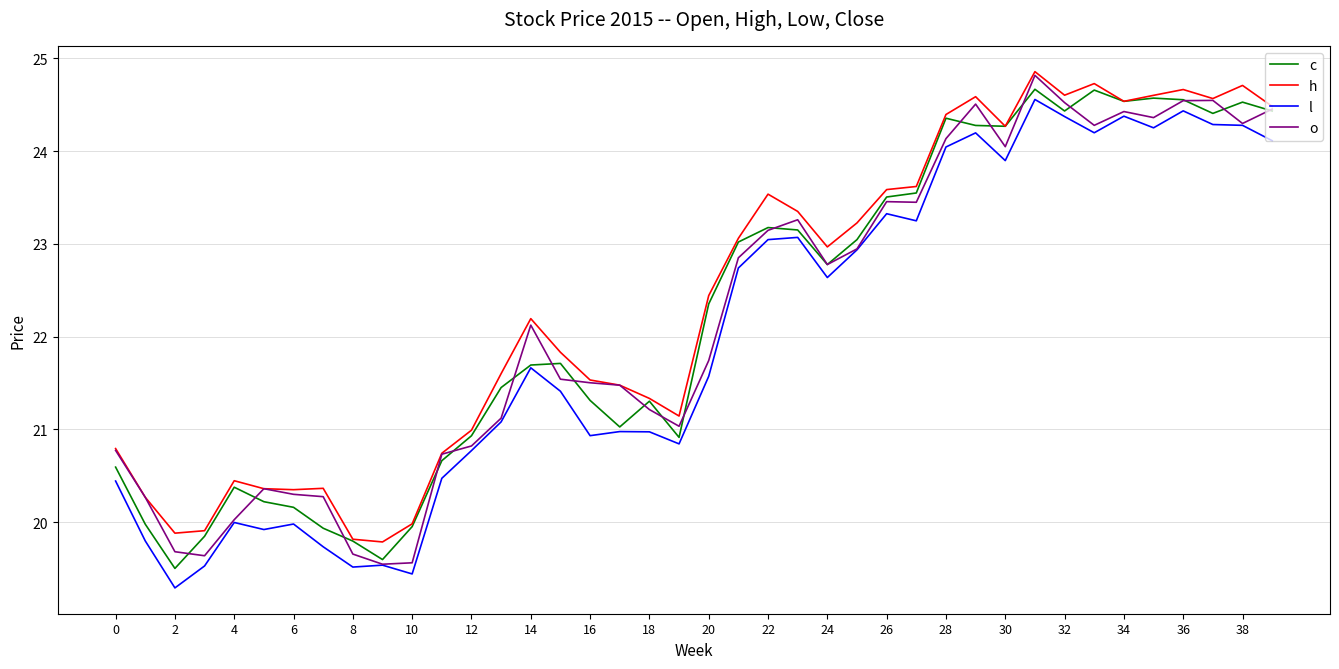

What is the smallest value displayed?

19.3